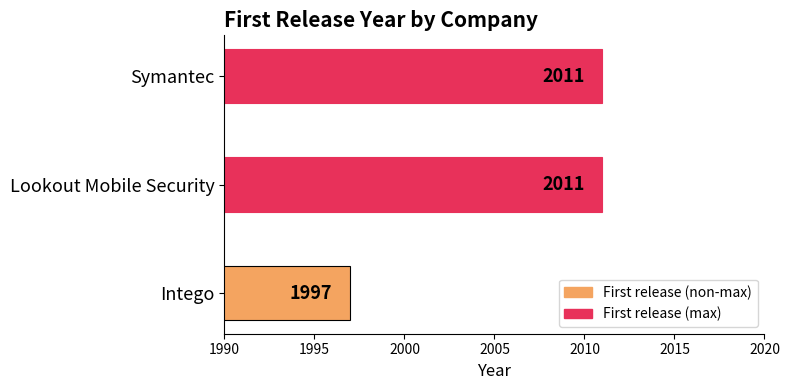

Count the values in the range 1997 to 2011.

3